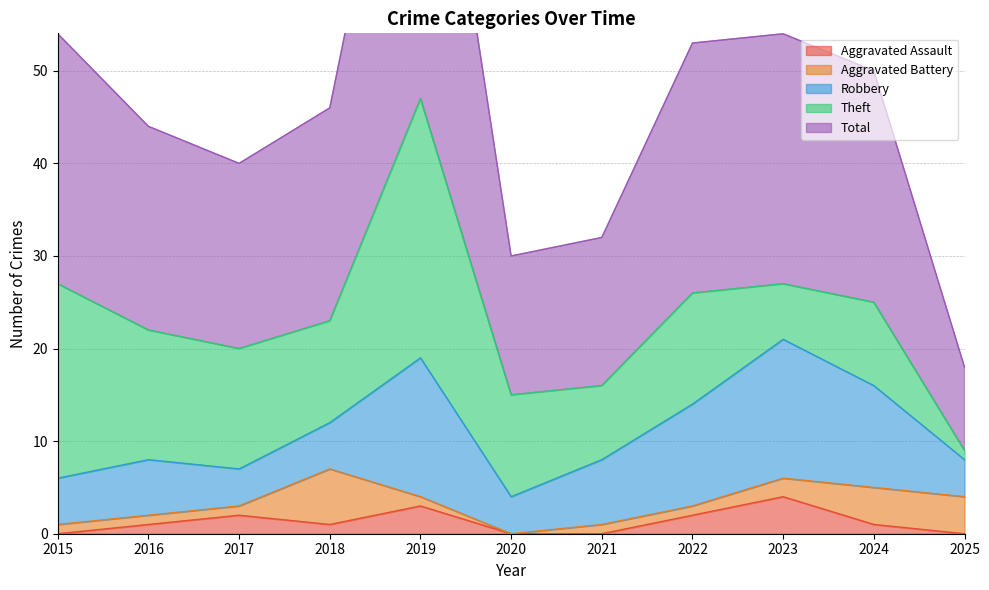

How many interior local peaks does the Aggravated Battery series have?

1